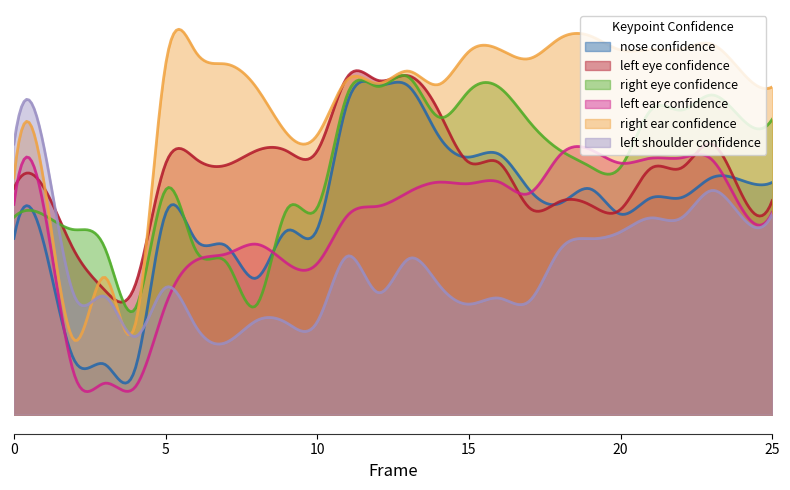

Which series has the largest total across all categories?

right ear confidence